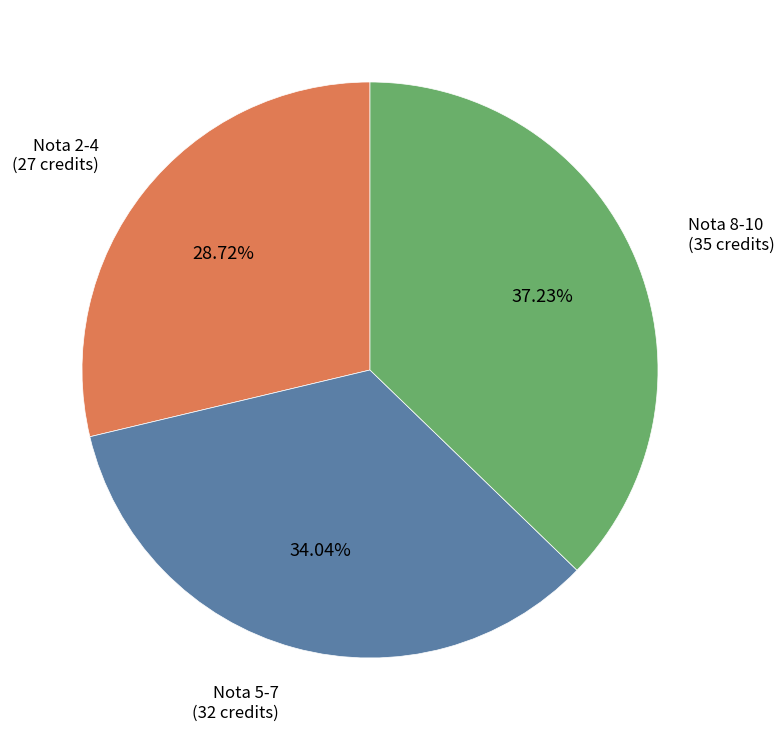

Does any single category account for the majority?

No